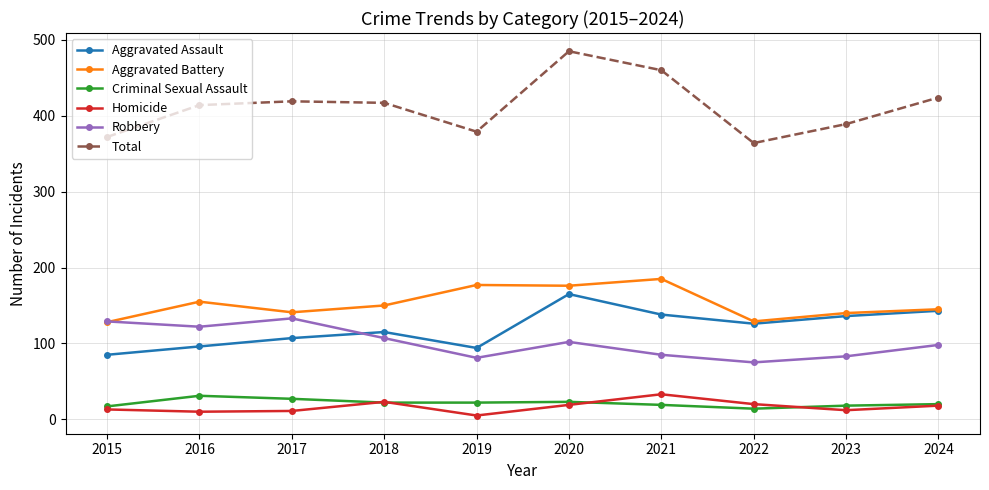

What is the approximate value of Criminal Sexual Assault at 2015?

17